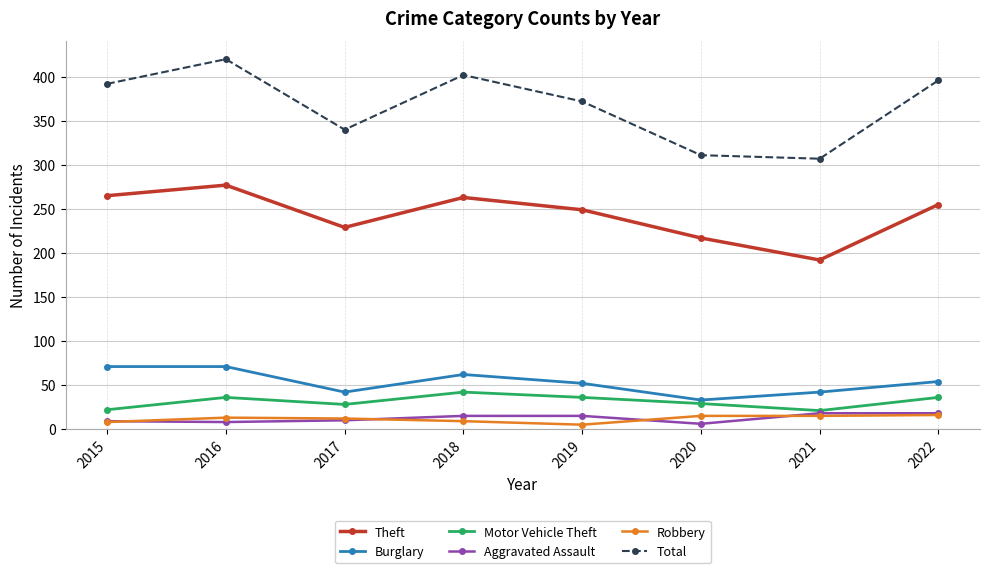

The Robbery series shows 12 at 2017. True or false?

True